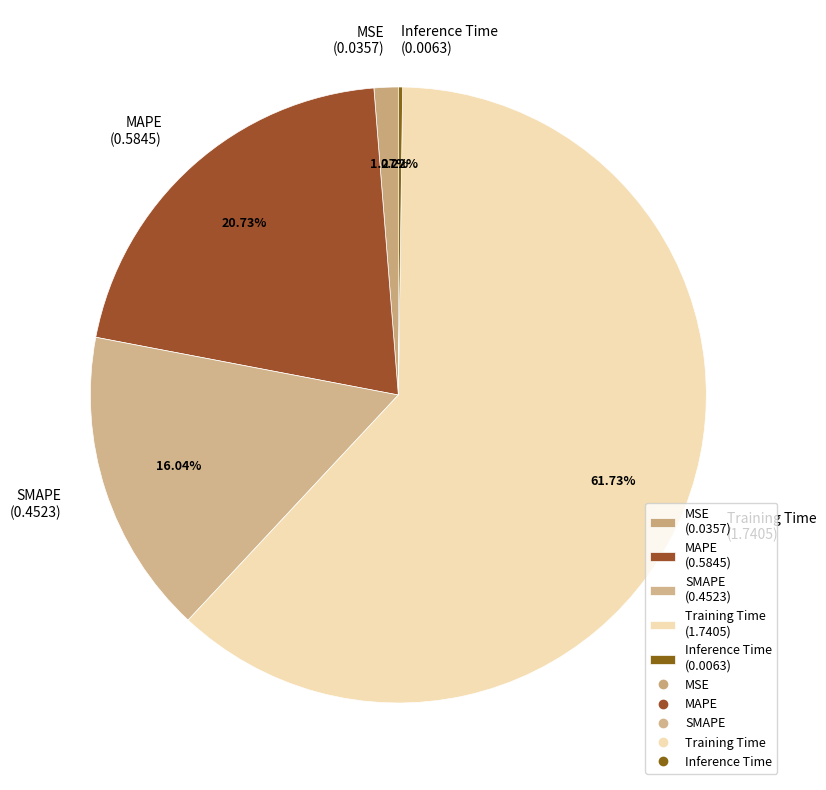

True or false: SMAPE accounts for 16% of the total.

True